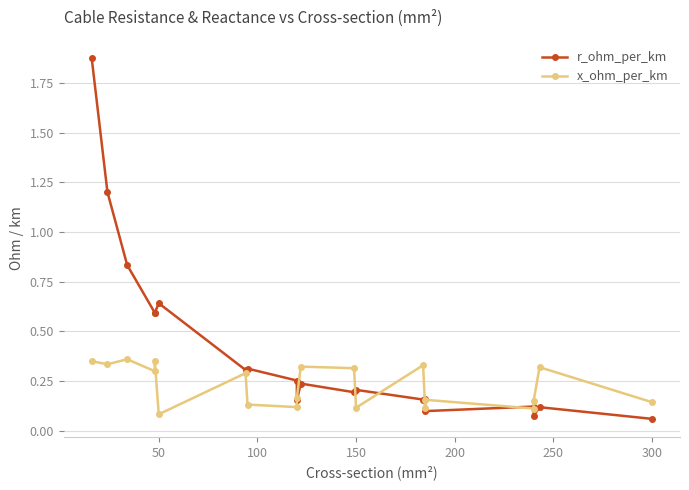

Reading left to right, transcribe all the data shown in this chart.

r_ohm_per_km: 1.9	1.2	0.8	0.6	0.6	0.6	0.3	0.3	0.3	0.2	0.2	0.2	0.2	0.2	0.2	0.1	0.1	0.1	0.1	0.1
x_ohm_per_km: 0.3	0.3	0.4	0.3	0.3	0.1	0.3	0.1	0.1	0.2	0.3	0.3	0.1	0.3	0.1	0.2	0.1	0.1	0.3	0.1